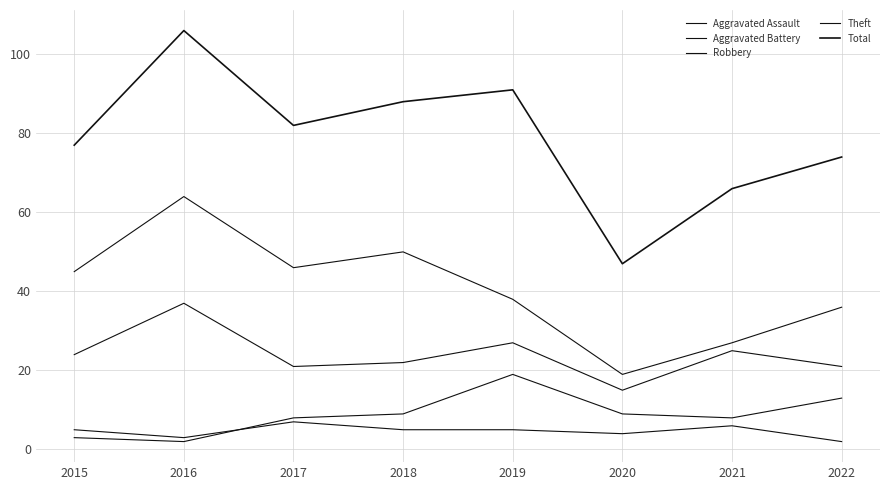

What is the sum of all Aggravated Assault values?

37